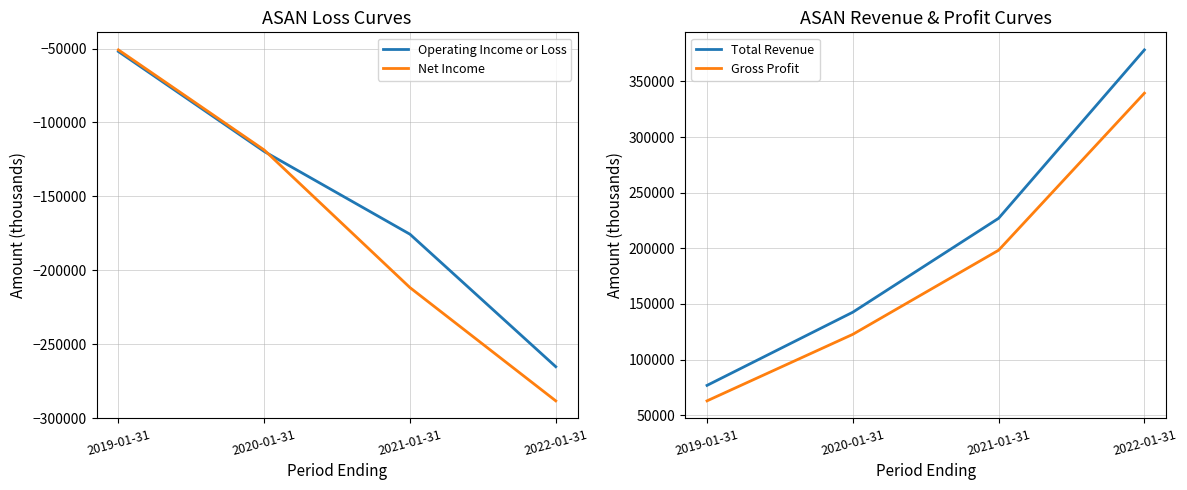

What value does the Operating Income or Loss series have at 2021-01-31, to the nearest 100?

-175600